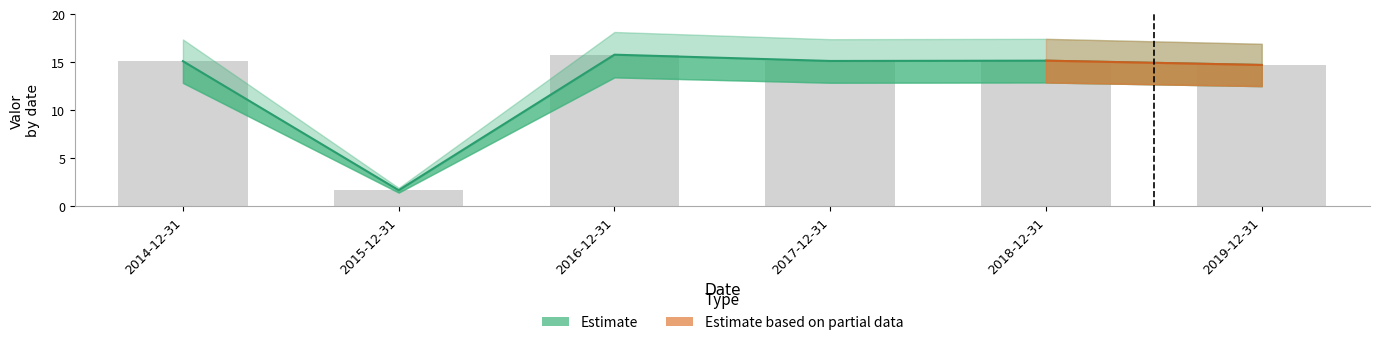

What is the label of the 3rd bar from the left?

2016-12-31